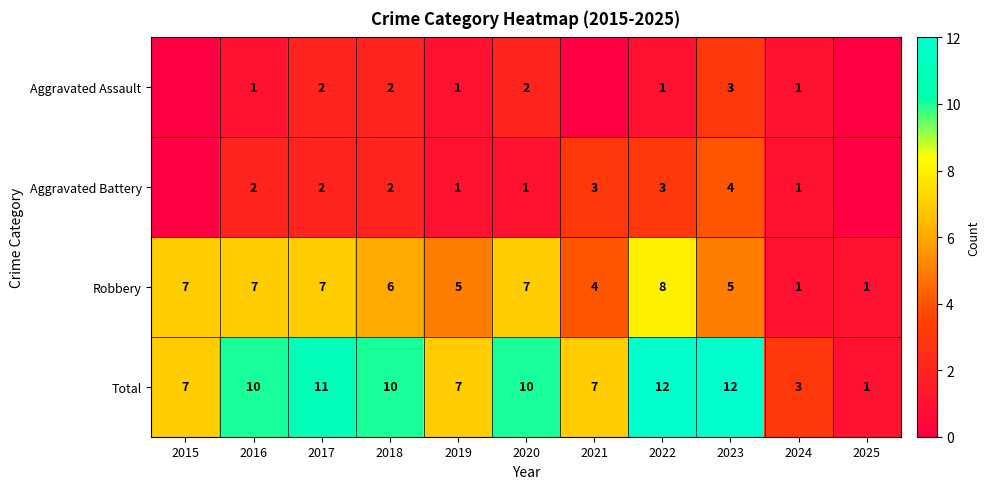

At which category does the chart reach its peak across all series?

2022